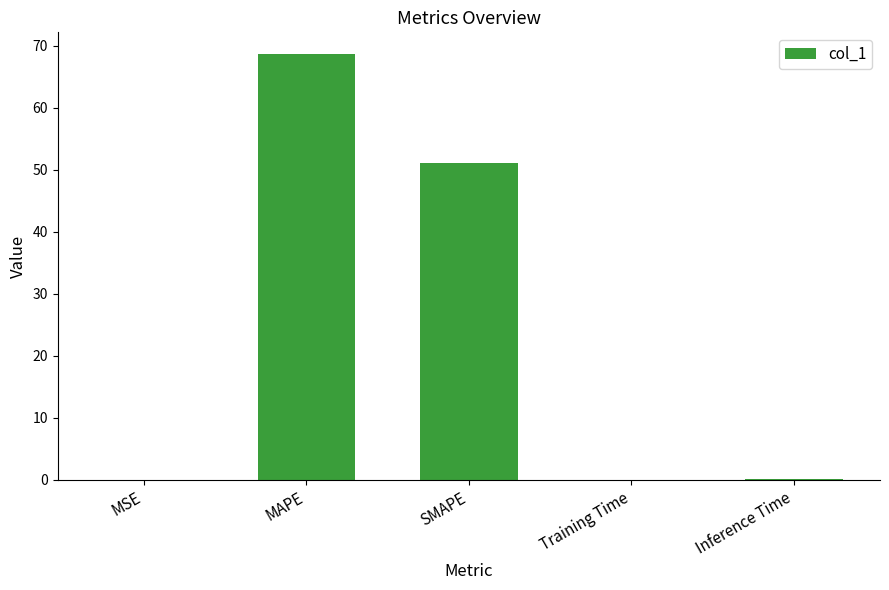

Are the bars horizontal?

No